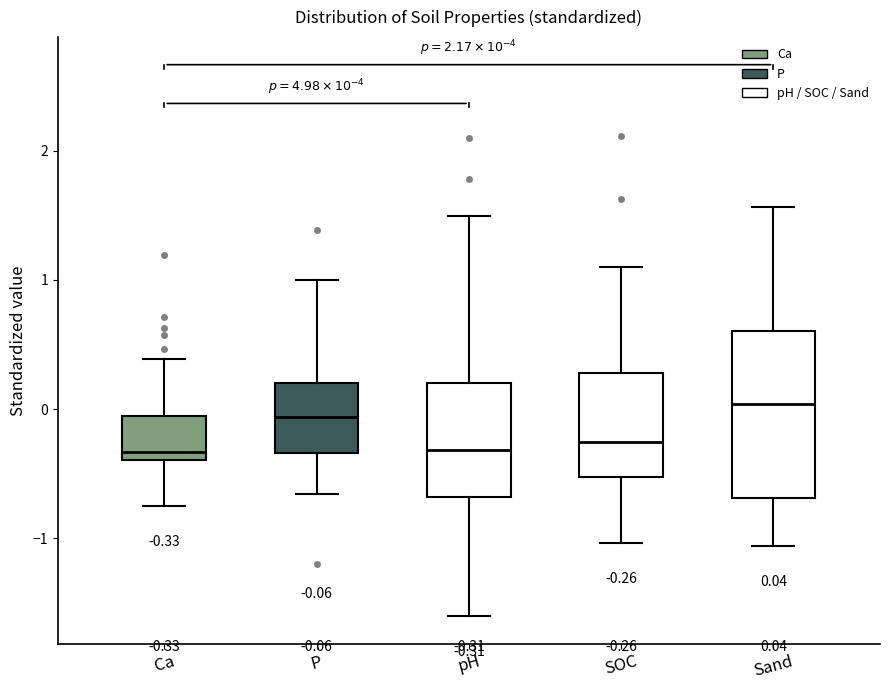

Comparing the boxes themselves (not the whiskers), which one is the tallest?

Sand